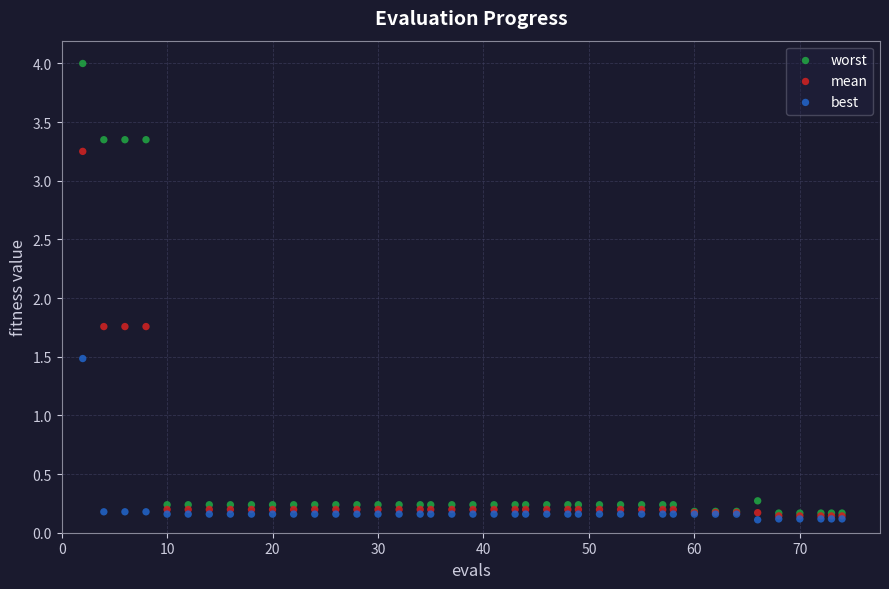

What are all the series names shown in the legend?

worst, mean, best